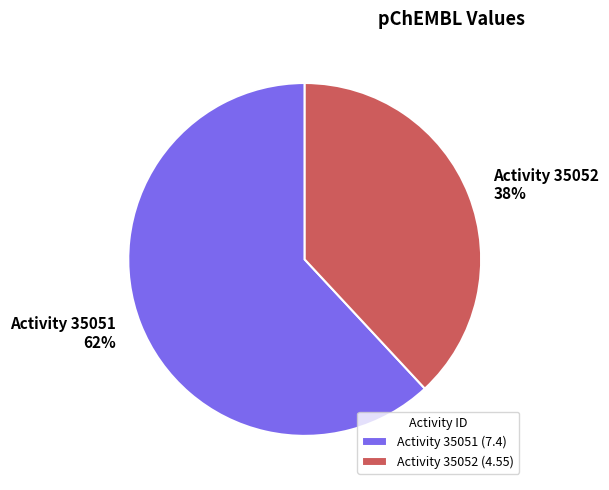

What percentage is the Activity 35051 (7.4) slice, to the nearest percent?

62%